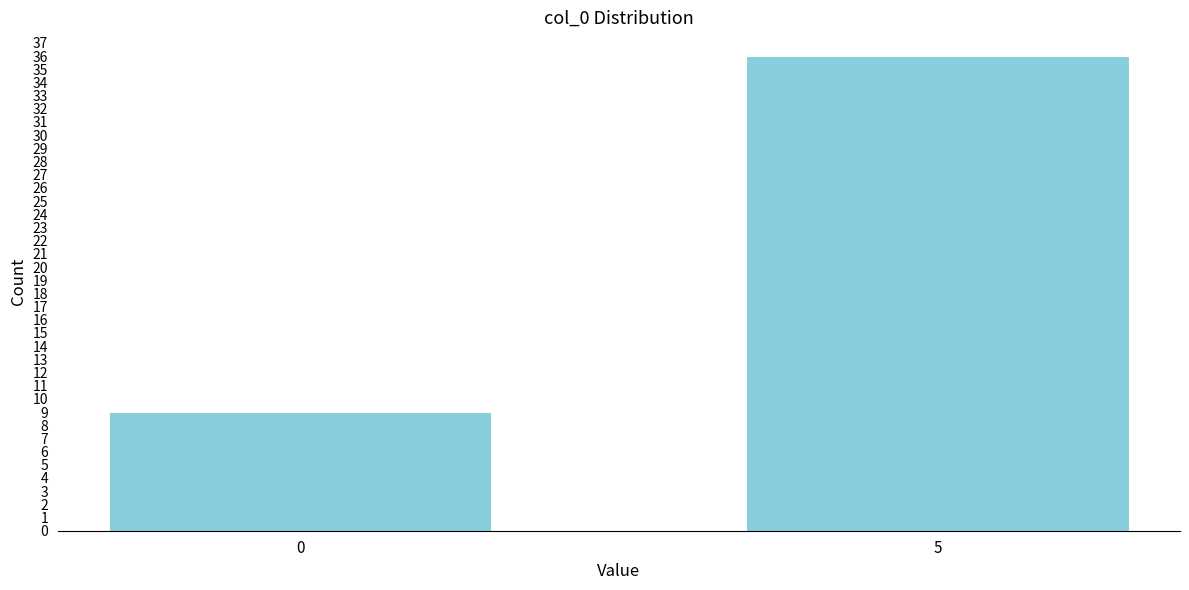

Reading right to left, extract all data points from this chart.

5=36	0=9